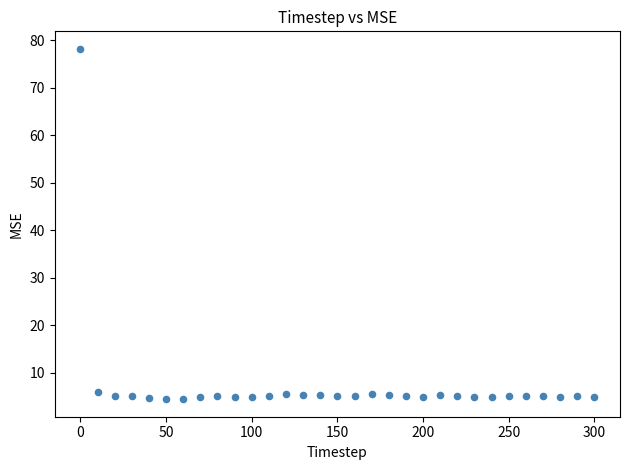

What is the range of Y values (max minus min)?

73.9